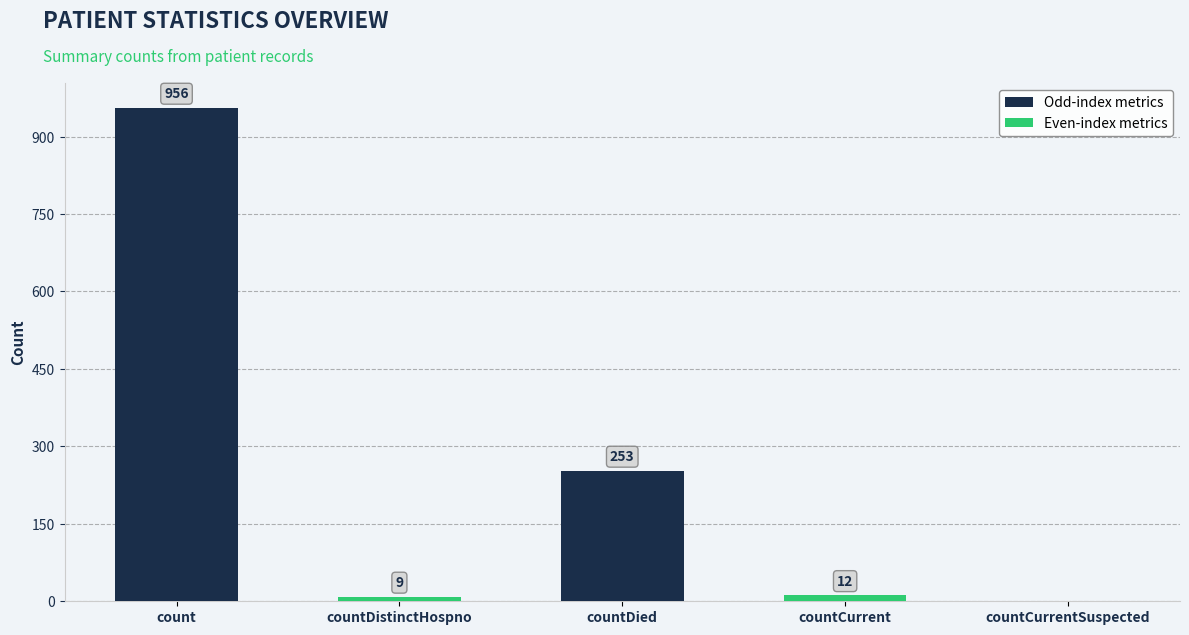

True or false: the data shows 12 at countCurrent.

True